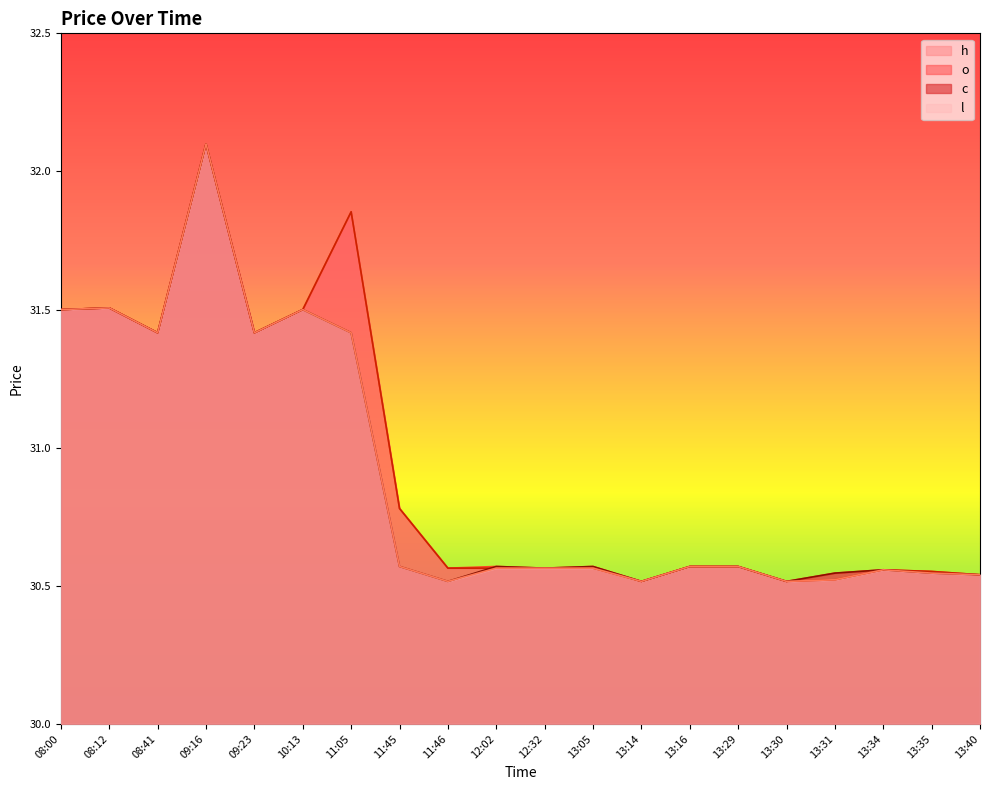

At which category does h reach its first local peak?

08:12